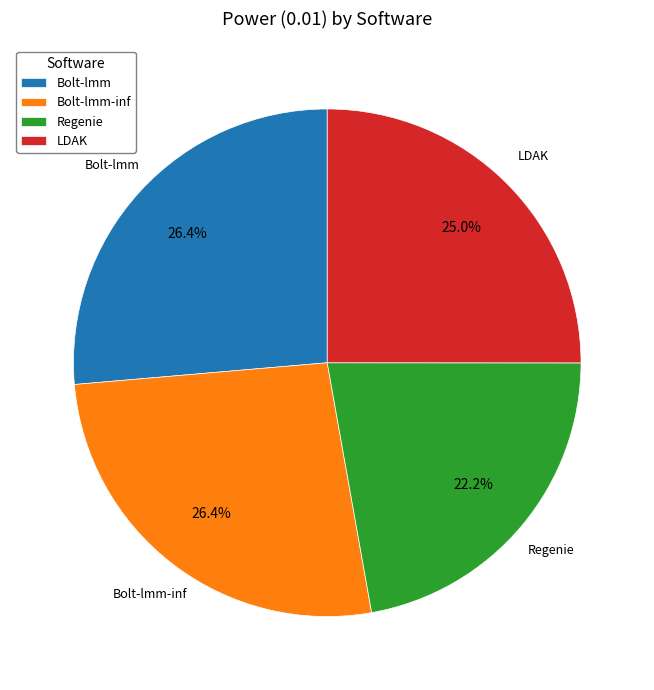

The Bolt-lmm slice represents 26% of the pie. True or false?

True